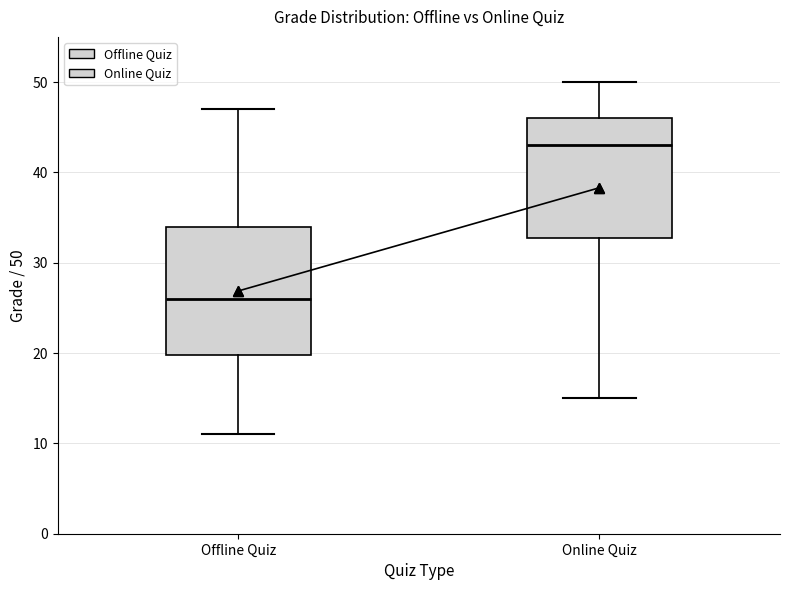

Comparing the boxes themselves (not the whiskers), which one is the tallest?

Offline Quiz